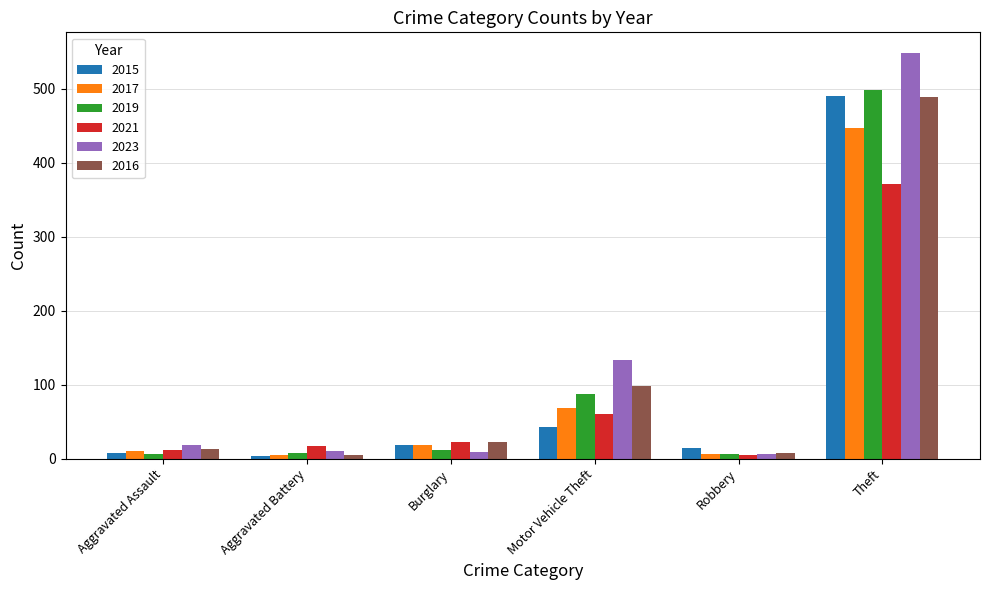

What is the maximum value for 2021?

371